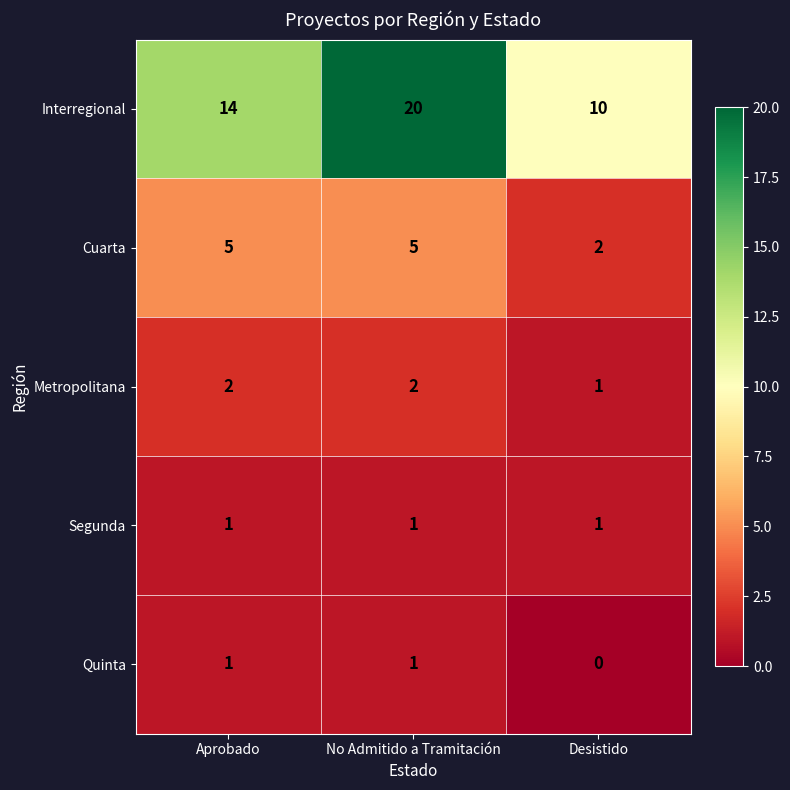

How many values in the Metropolitana series are below 2?

1